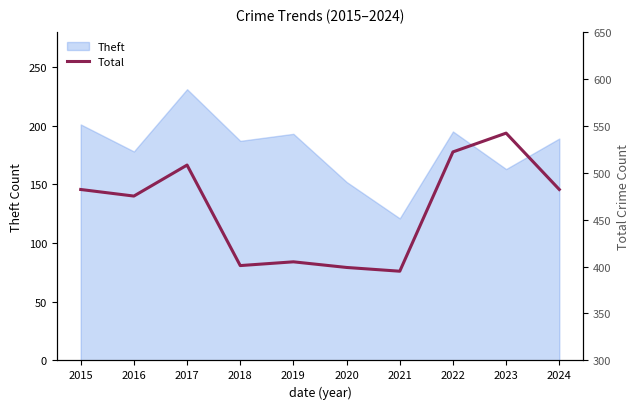

The value of Theft at 2015 is 201. True or false?

True